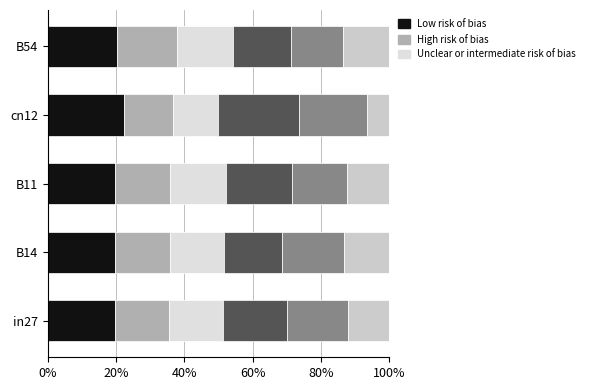

How many bars are there in total?

30